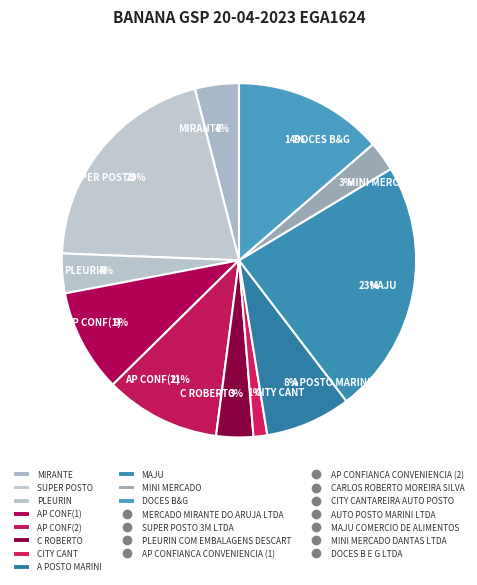

Which slice is the largest?

MAJU